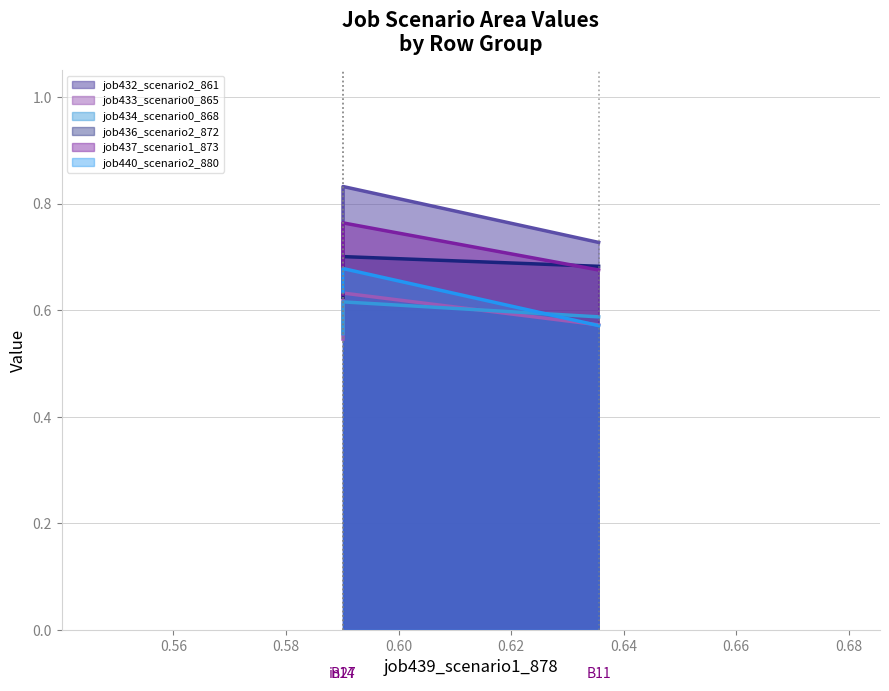

How many job436_scenario2_872 values are between 0 and 1?

3